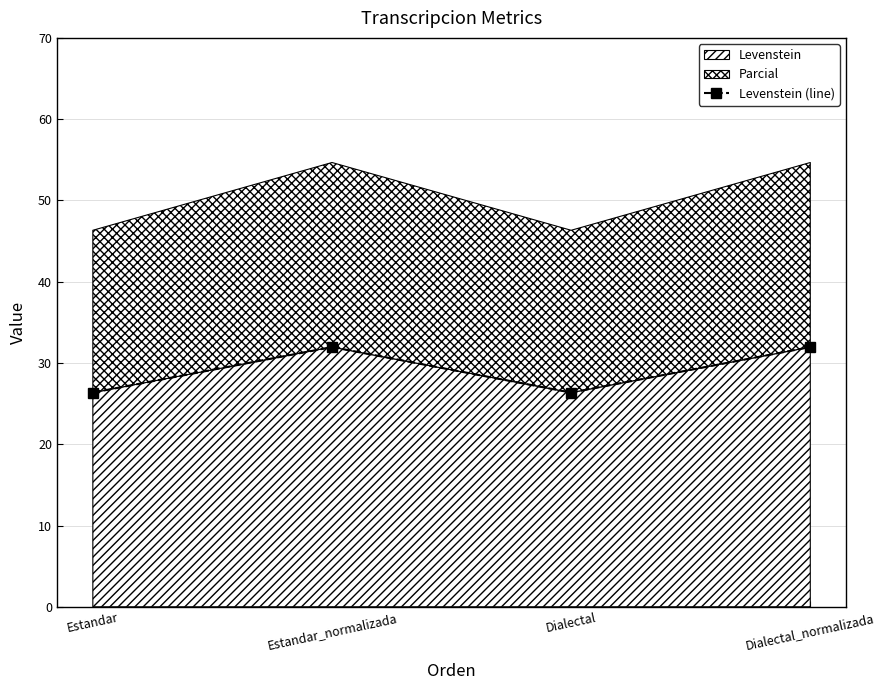

Reading right to left, extract all data points from this chart.

Dialectal_normalizada=32.0	Dialectal=26.4	Estandar_normalizada=32.0	Estandar=26.4